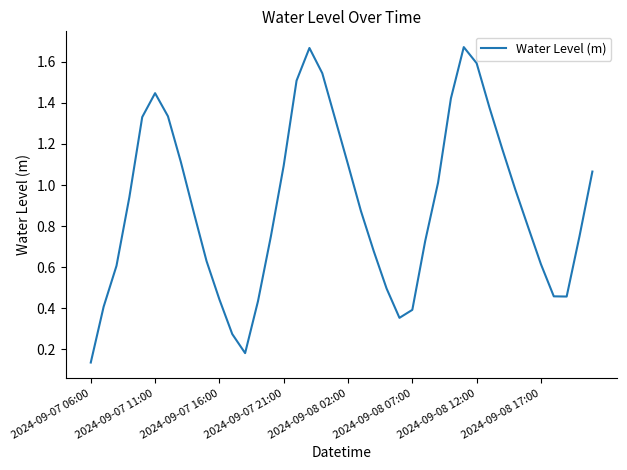

How many series are shown in this chart?

1